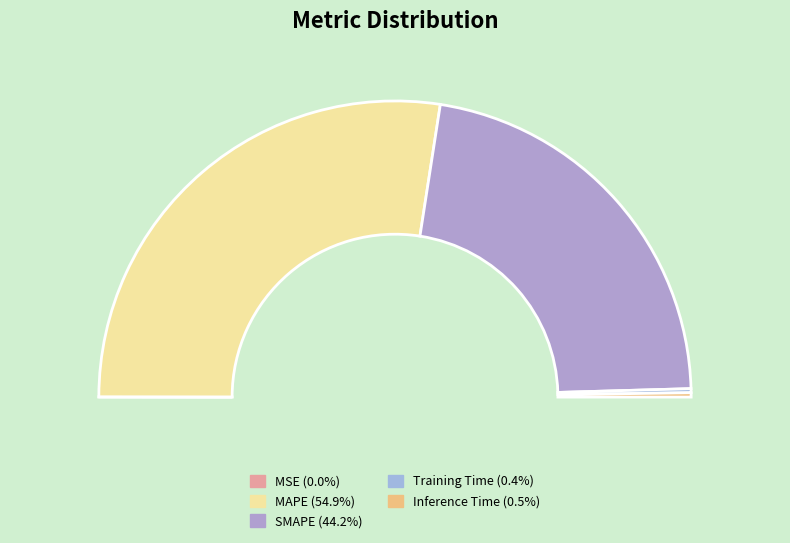

Which slice is the largest?

MAPE